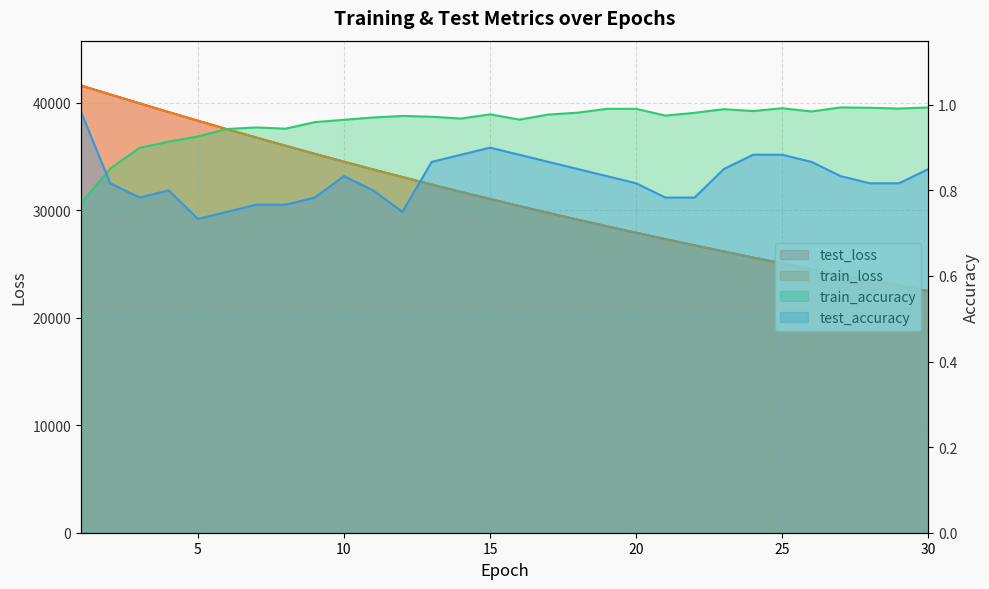

Read the test_accuracy value at 19.

0.8